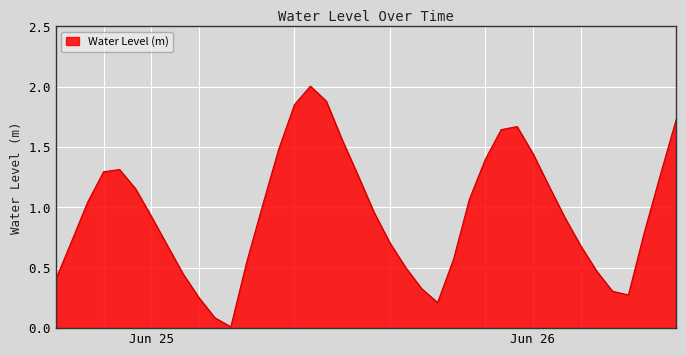

What is the difference between the maximum and minimum values?

2.0